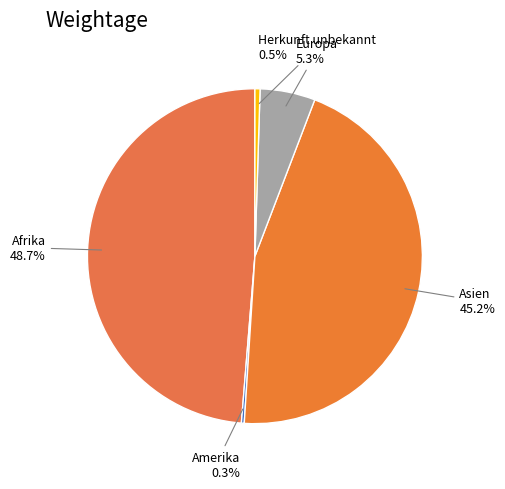

Which has a higher value, Afrika or Europa?

Afrika